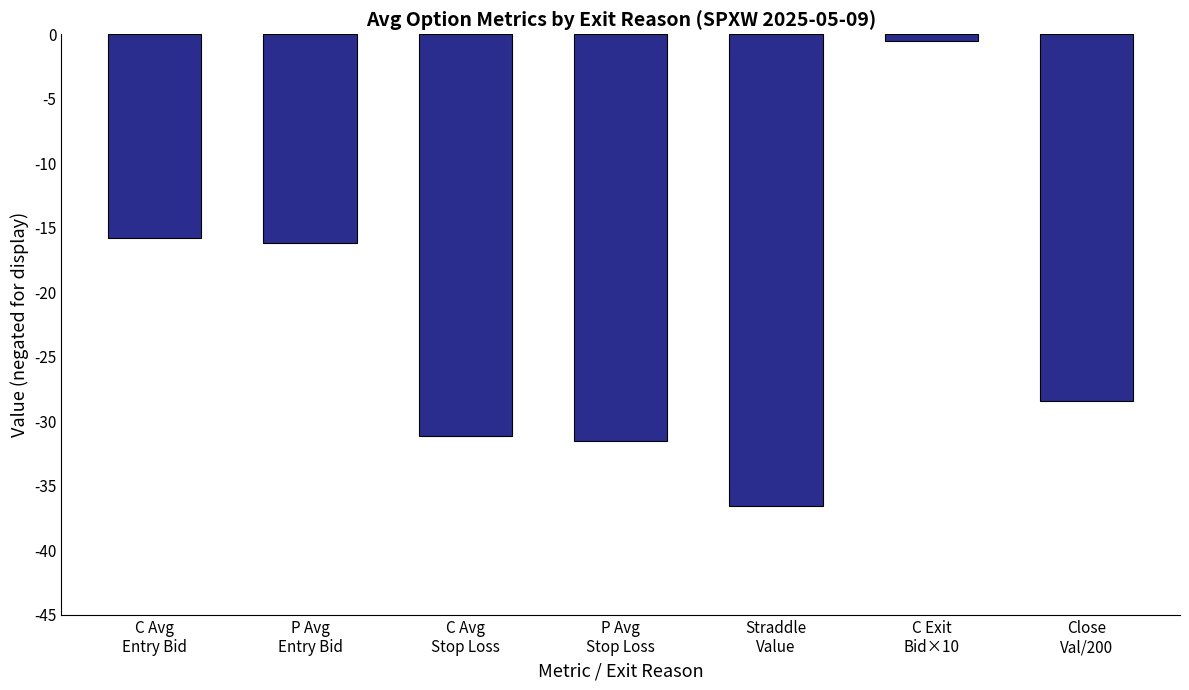

Reading right to left, extract all data points from this chart.

Close
Val/200=-28.4	C Exit
Bid×10=-0.5	Straddle
Value=-36.5	P Avg
Stop Loss=-31.5	C Avg
Stop Loss=-31.2	P Avg
Entry Bid=-16.2	C Avg
Entry Bid=-15.8